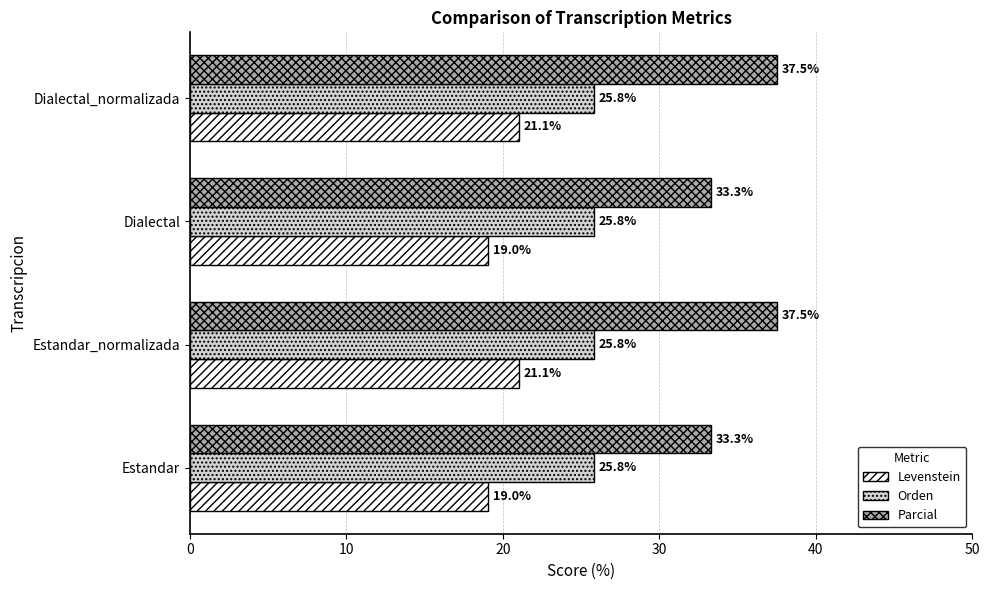

What is the minimum value for Parcial?

33.3